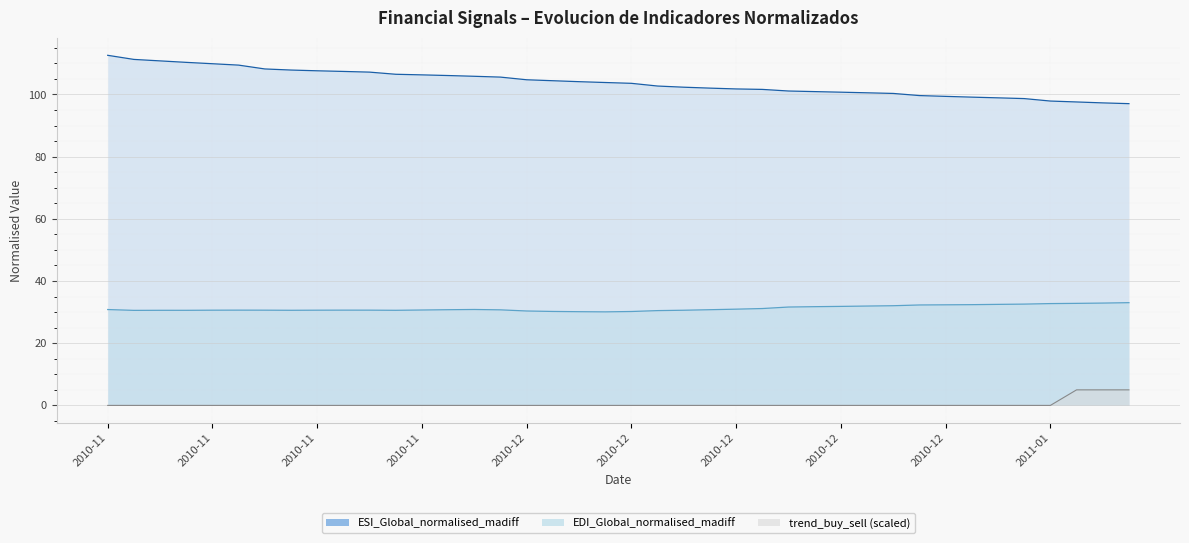

What is the value of the ESI_Global_normalised_madiff point at the 34th from the left?

99.1